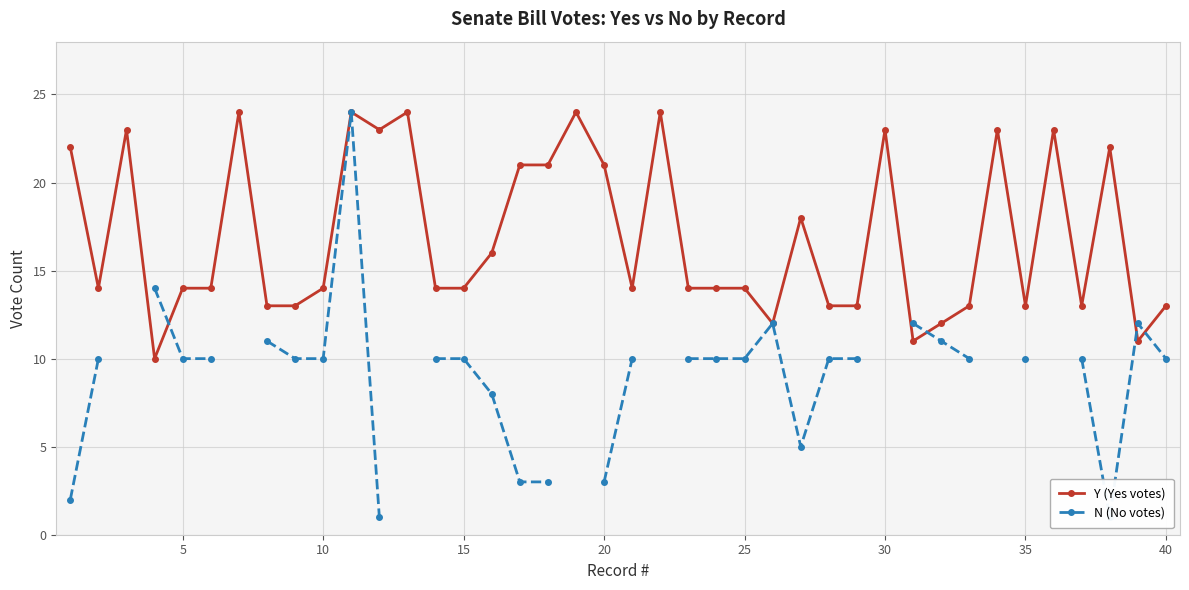

The value of Y (Yes votes) at 35 is 13. True or false?

True